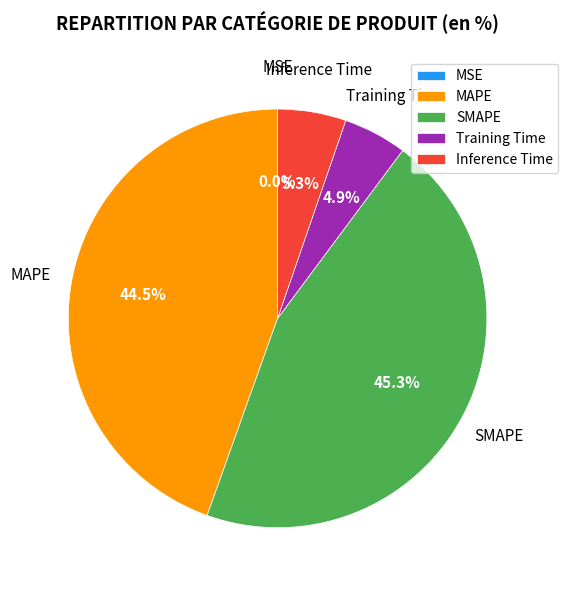

Is SMAPE the majority of the pie?

No